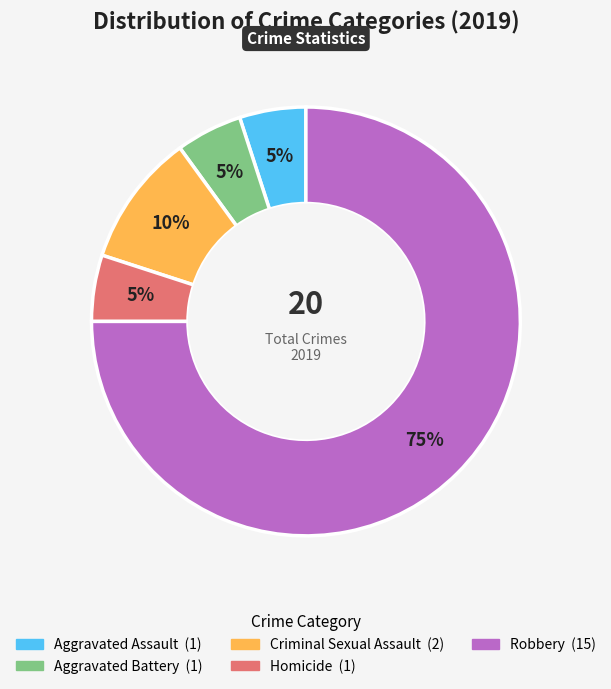

To the nearest percent, what percentage of the pie is Aggravated Battery?

5%